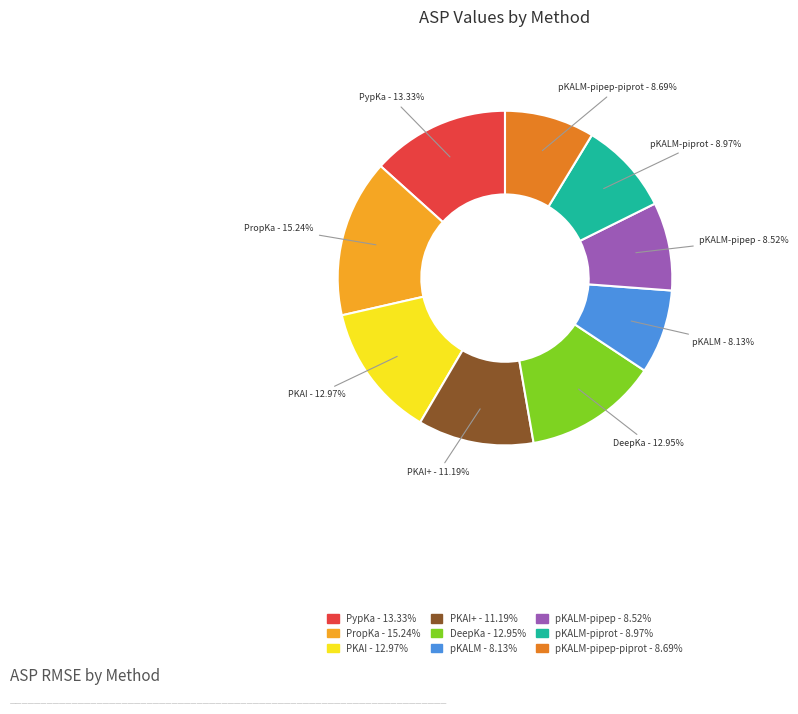

Is there a majority slice in this chart?

No